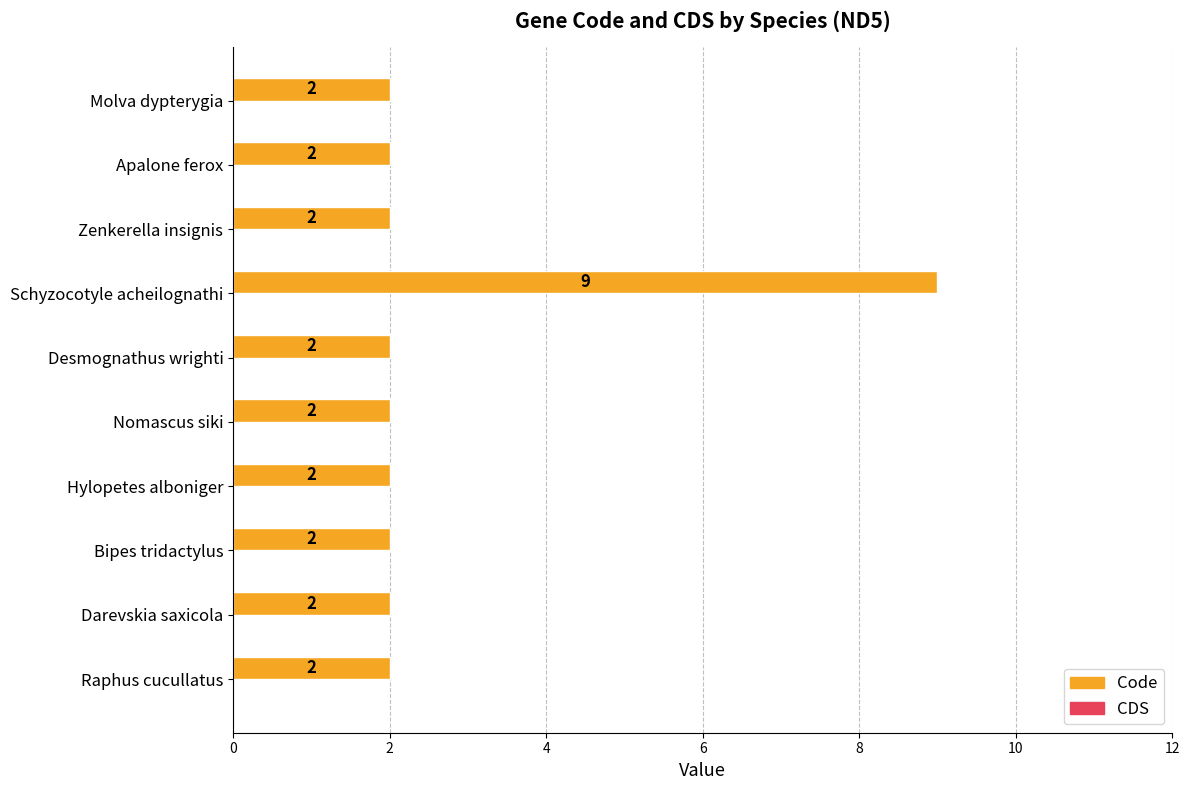

What is the ratio of the value at Raphus cucullatus to the value at Nomascus siki?

1.0